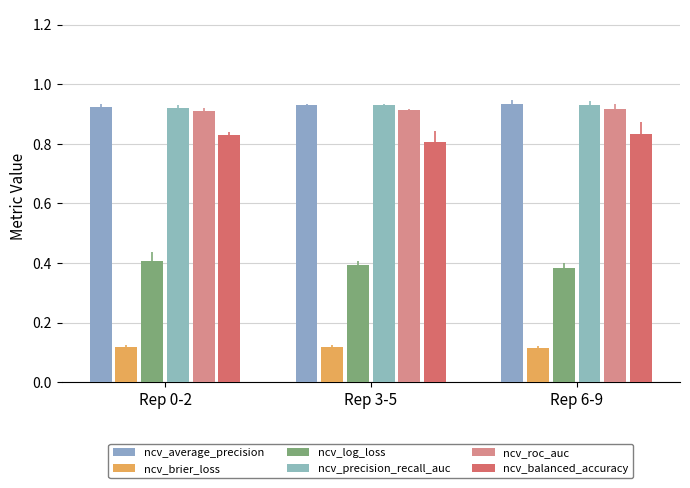

Is it true that ncv_brier_loss equals 0.0 at Rep 0-2?

False